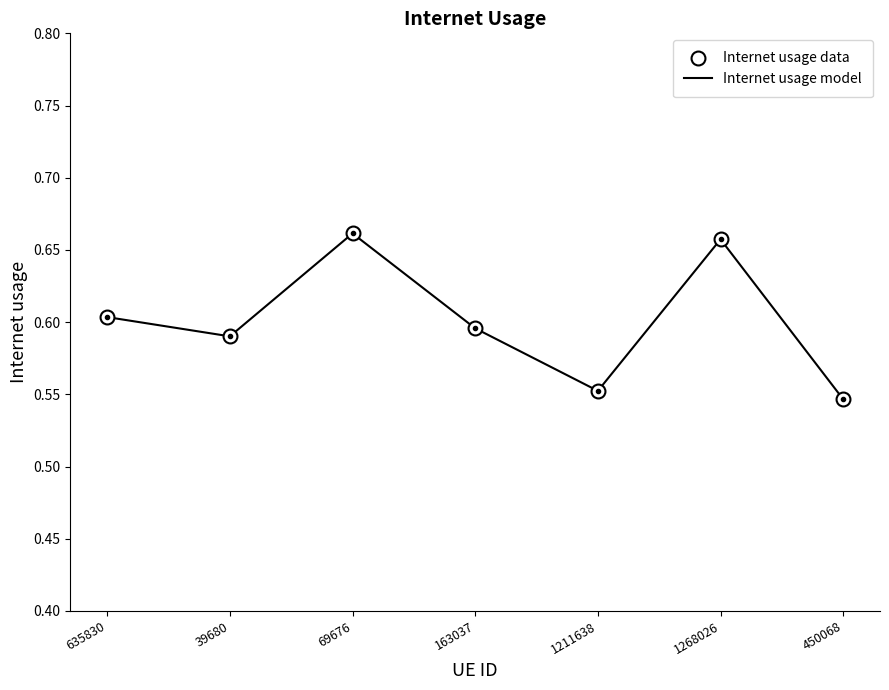

How many lines are shown in the chart?

2